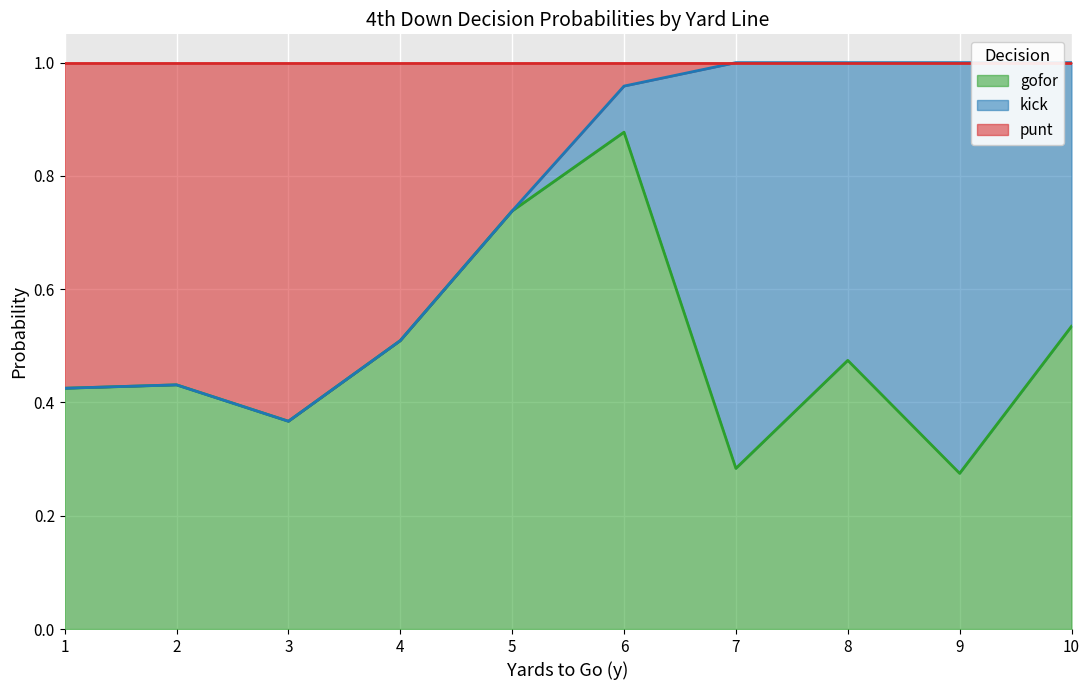

The value of gofor at 7 is 0.5. True or false?

False